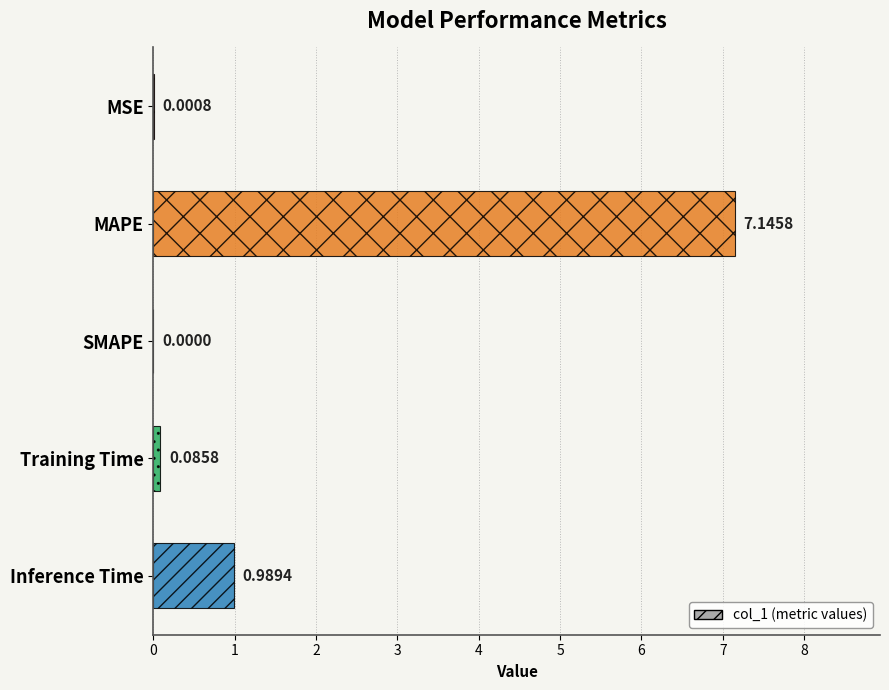

What is the sum of all values?

8.2